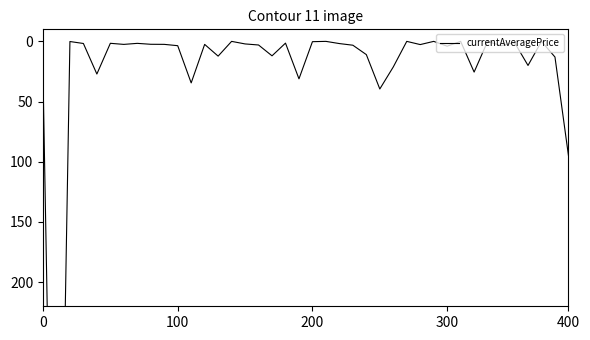

List the labels in order of value, smallest first.

14, 21, 27, 29, 31, 33, 37, 200, 20, 35, 18, 5, 7, 300, 22, 15, 8, 9, 12, 6, 28, 16, 23, 34, 10, 30, 24, 17, 13, 38, 36, 26, 32, 400, 0, 19, 11, 25, 39, 100